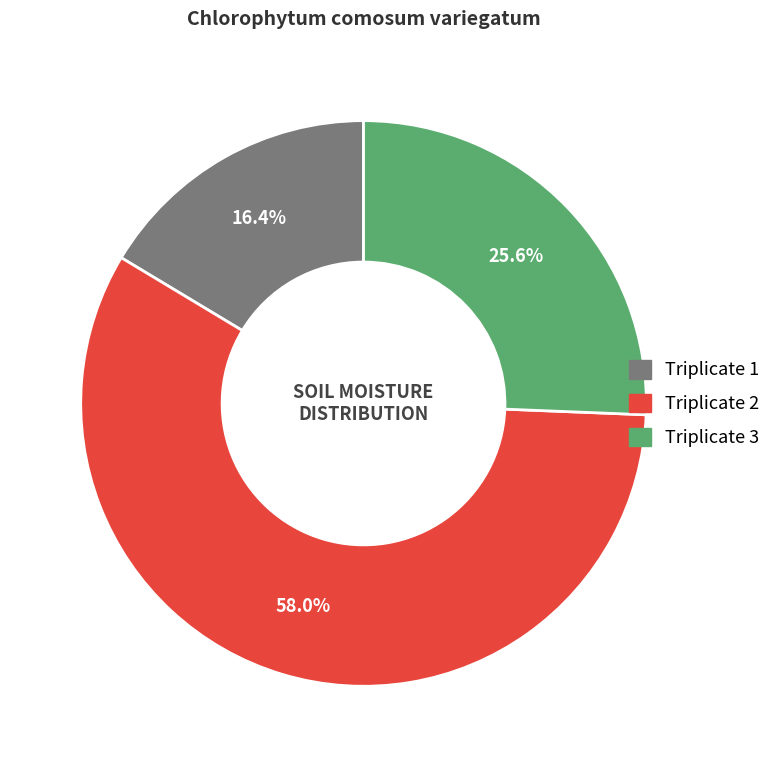

Rank the categories by value from highest to lowest.

Triplicate 2, Triplicate 3, Triplicate 1